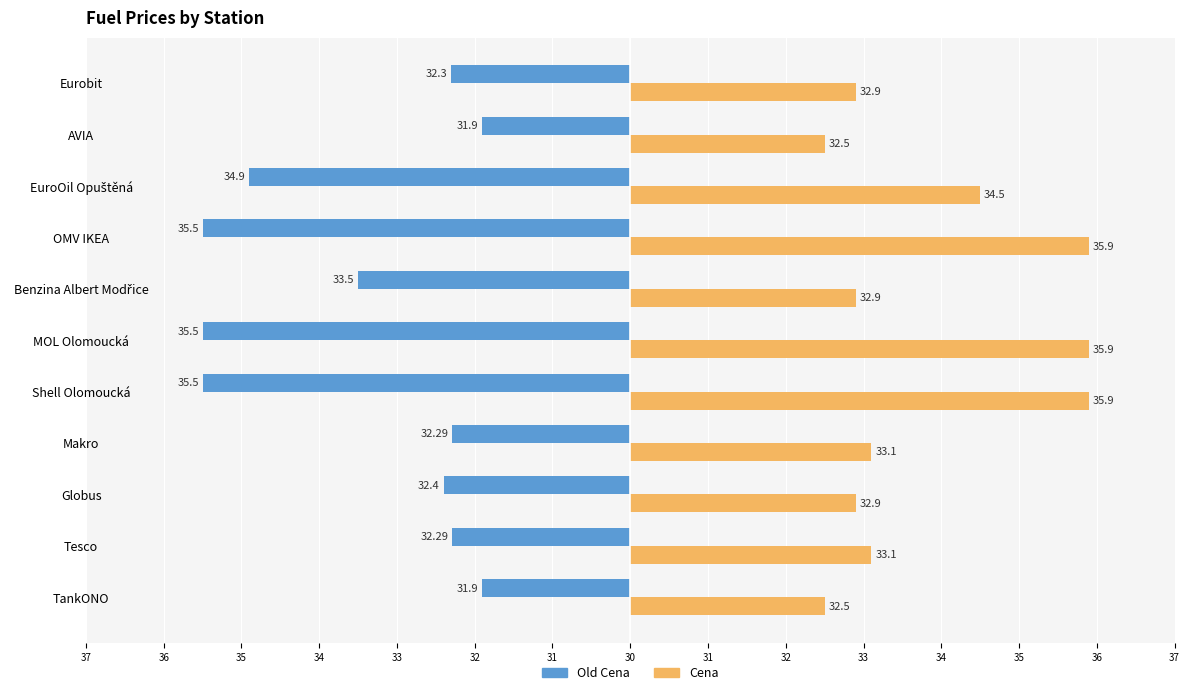

Which series has the largest total across all categories?

Cena